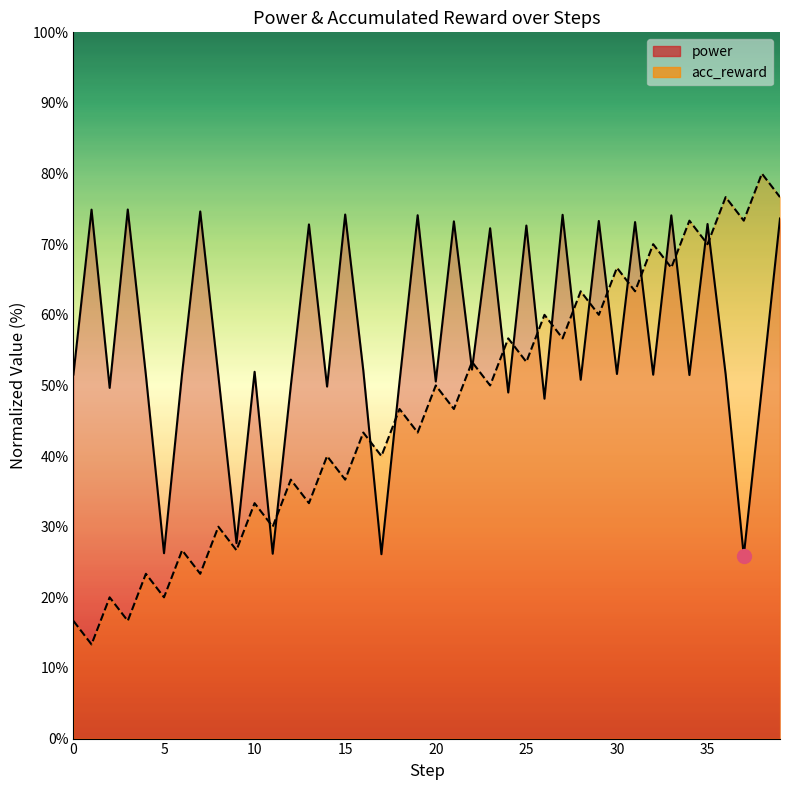

Is it true that acc_reward equals 15.8 at 23?

False